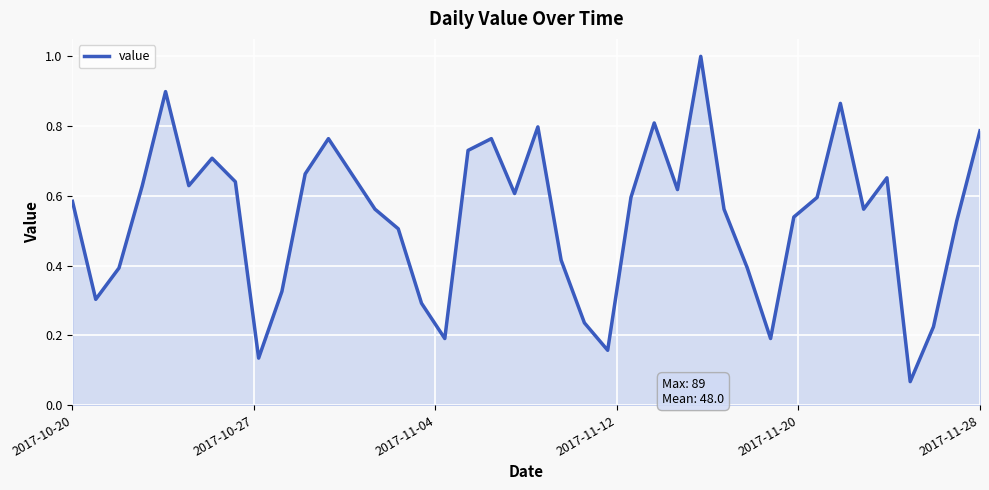

What is the maximum value shown in the chart?

1.0